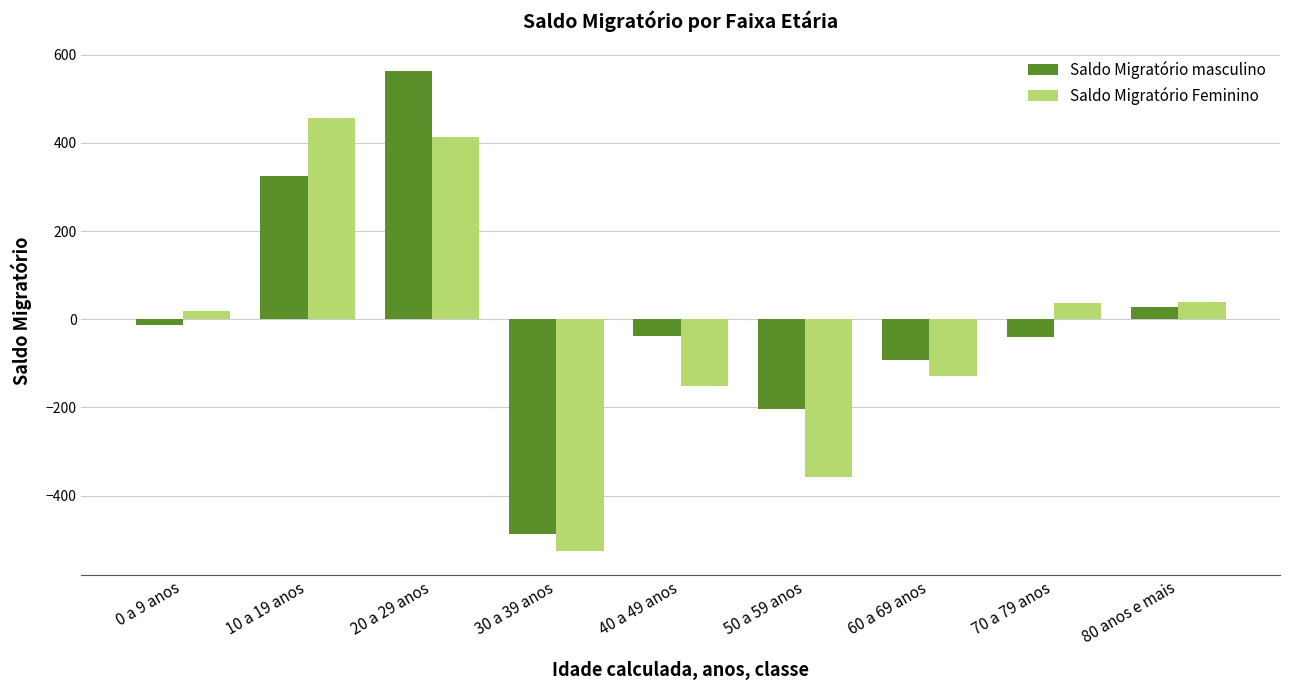

True or false: Saldo Migratório Feminino has a value of -65.0 at 60 a 69 anos.

False